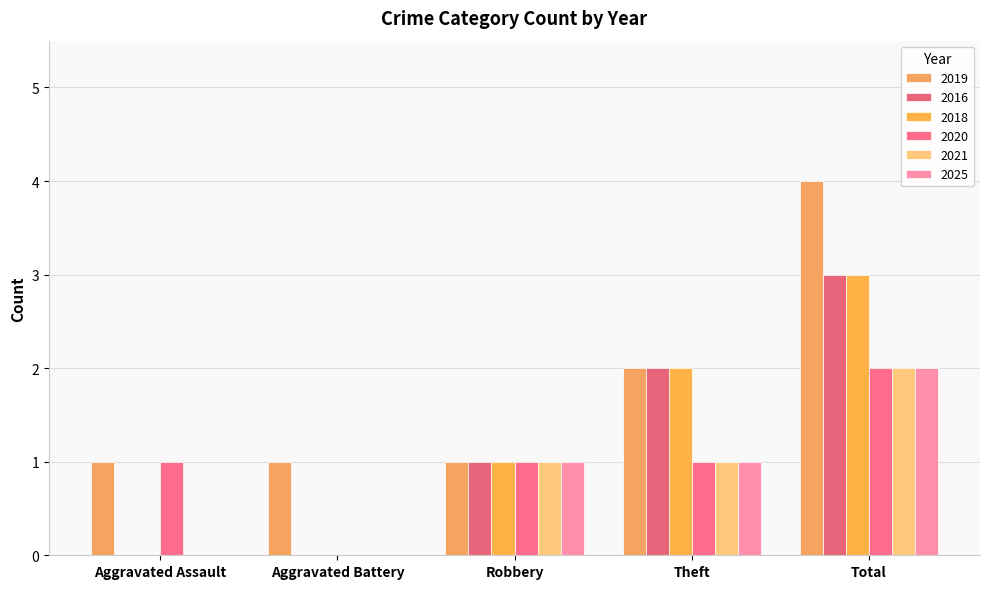

List the labels in order of 2025 value, largest first.

Total, Robbery, Theft, Aggravated Assault, Aggravated Battery